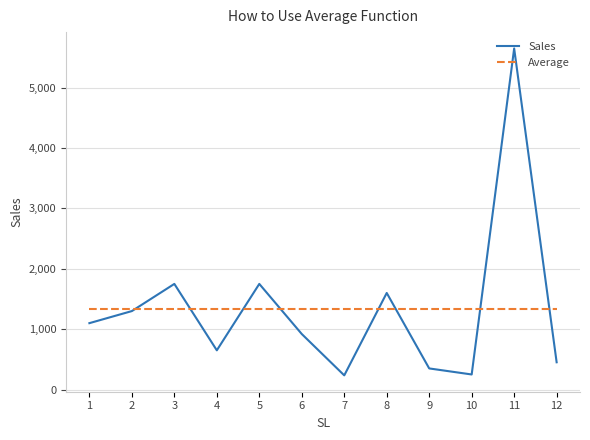

List the series in order of their peak value, lowest first.

Average, Sales